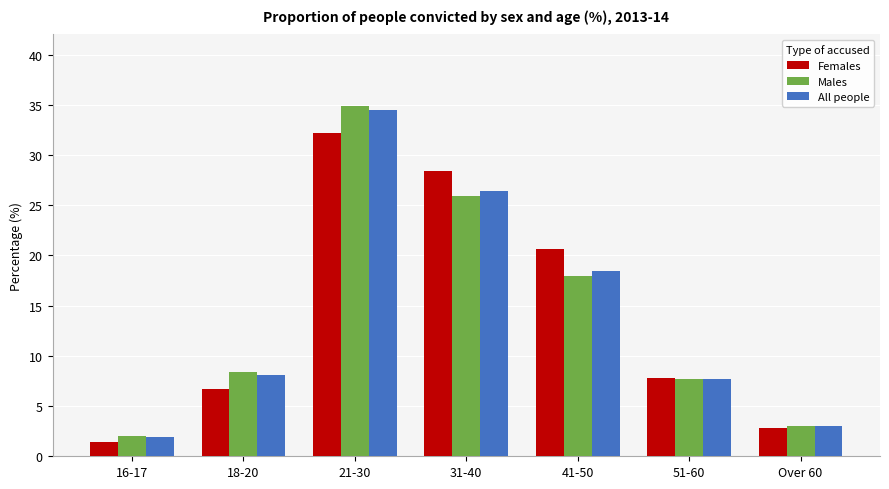

Which series has the widest spread of values?

Males